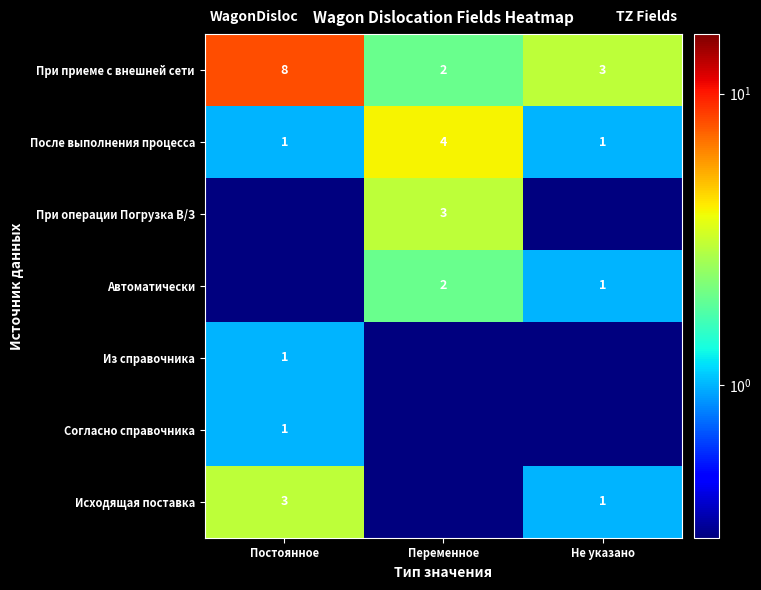

What value does the После выполнения процесса series have at Постоянное?

1.0